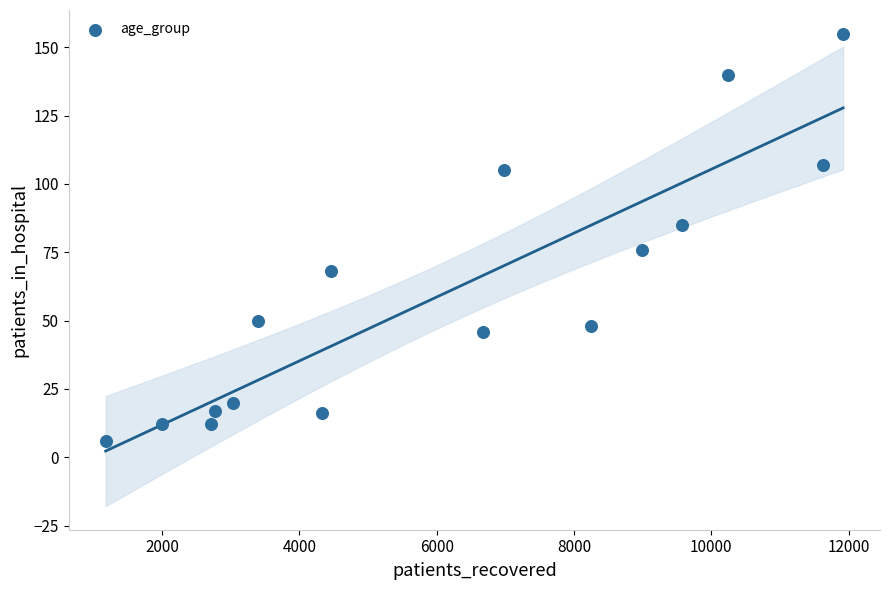

What is the range of X values (max minus min)?

10742